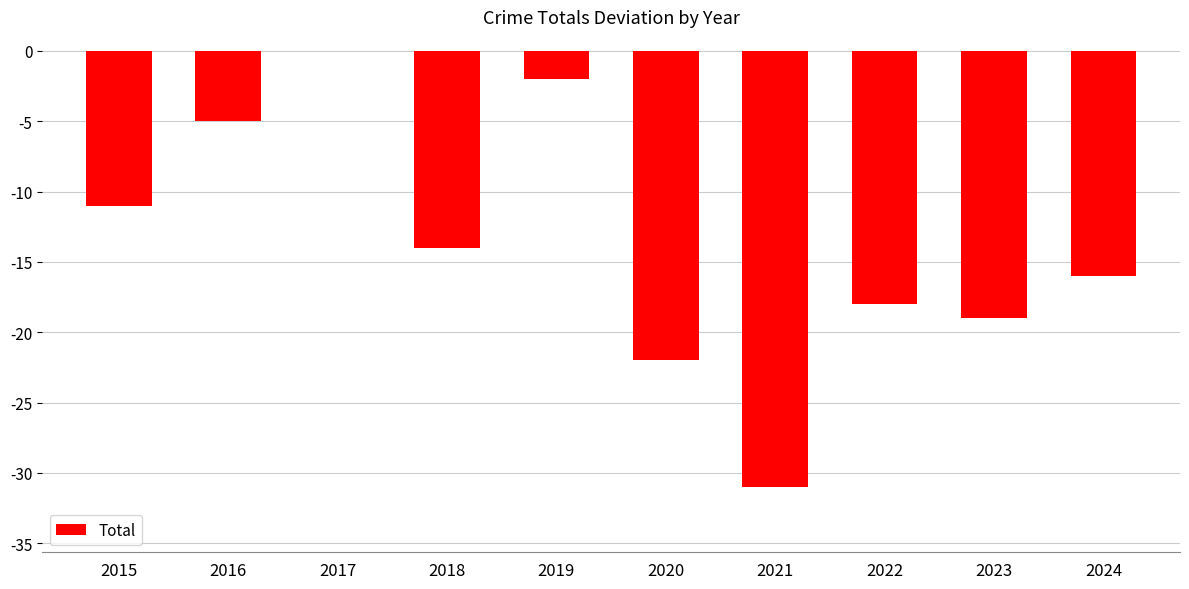

Does the chart contain stacked bars?

No